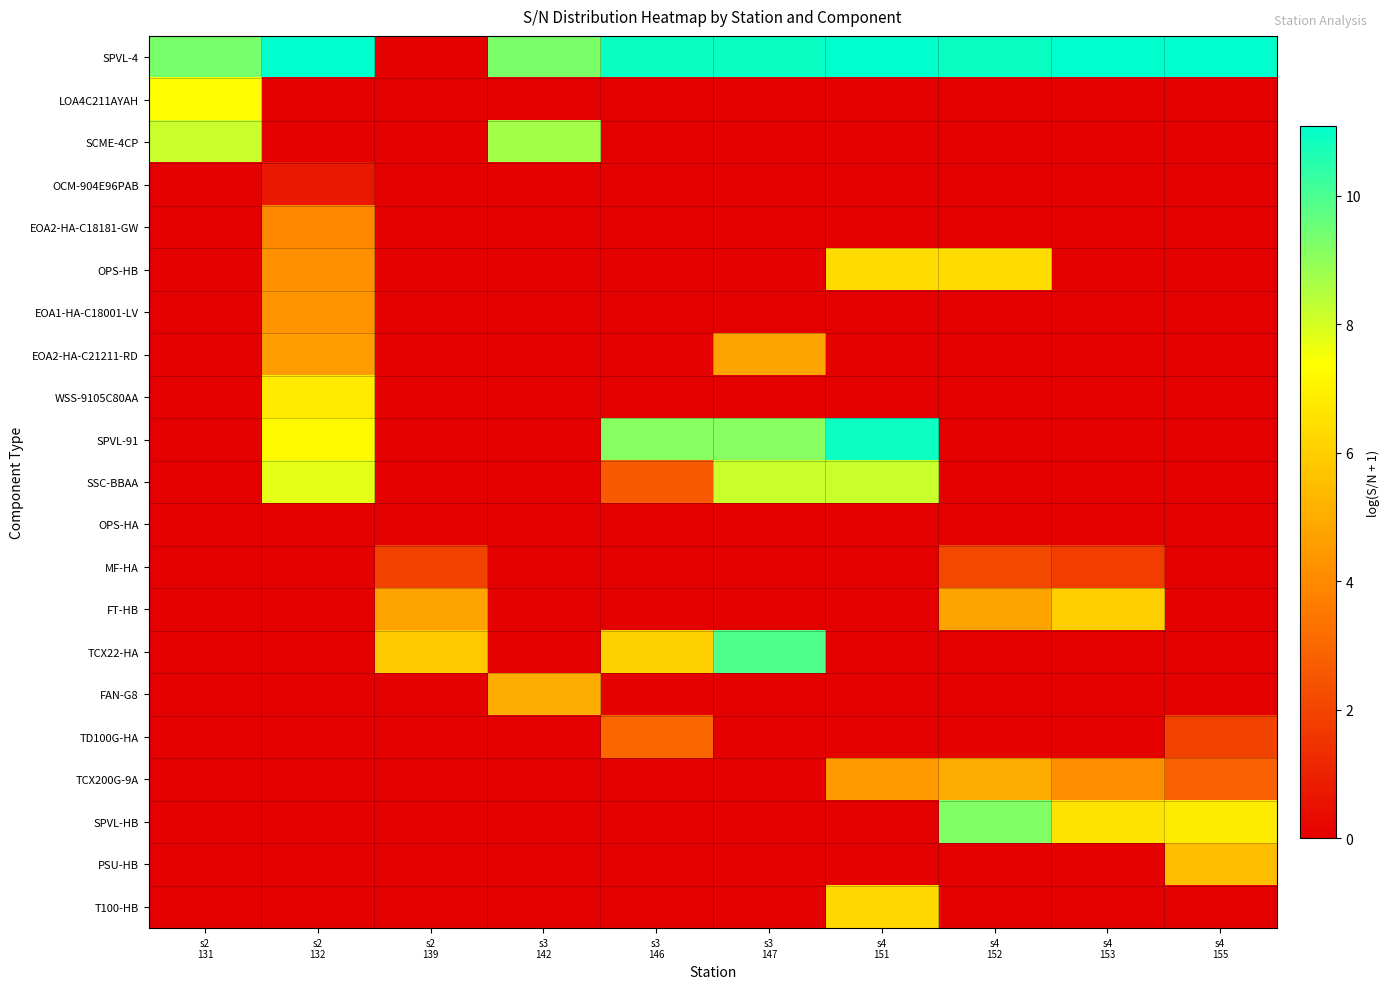

List the series in order of their peak value, lowest first.

OPS-HA, OCM-904E96PAB, MF-HA, TD100G-HA, EOA2-HA-C18181-GW, EOA1-HA-C18001-LV, EOA2-HA-C21211-RD, FAN-G8, TCX200G-9A, PSU-HB, FT-HB, T100-HB, OPS-HB, WSS-9105C80AA, LOA4C211AYAH, SSC-BBAA, SCME-4CP, SPVL-HB, TCX22-HA, SPVL-91, SPVL-4